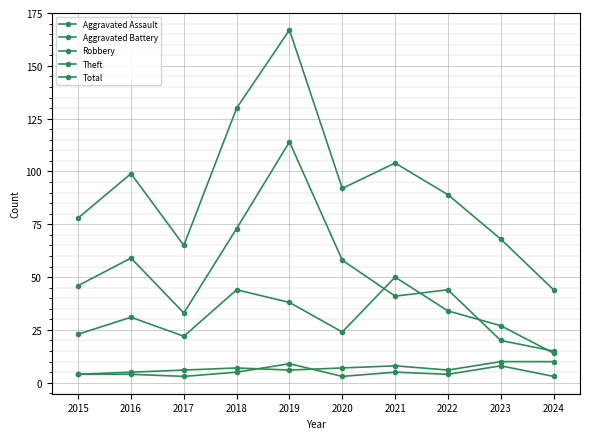

Reading right to left, what are all the values shown in this chart?

Aggravated Assault: 2024=3	2023=8	2022=4	2021=5	2020=3	2019=9	2018=5	2017=3	2016=4	2015=4
Aggravated Battery: 2024=10	2023=10	2022=6	2021=8	2020=7	2019=6	2018=7	2017=6	2016=5	2015=4
Robbery: 2024=14	2023=27	2022=34	2021=50	2020=24	2019=38	2018=44	2017=22	2016=31	2015=23
Theft: 2024=15	2023=20	2022=44	2021=41	2020=58	2019=114	2018=73	2017=33	2016=59	2015=46
Total: 2024=44	2023=68	2022=89	2021=104	2020=92	2019=167	2018=130	2017=65	2016=99	2015=78